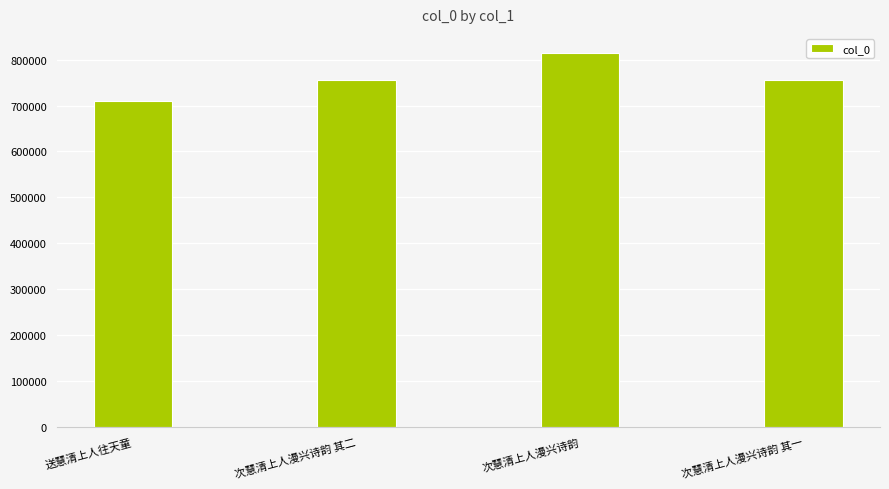

What is the maximum value shown in the chart?

815427